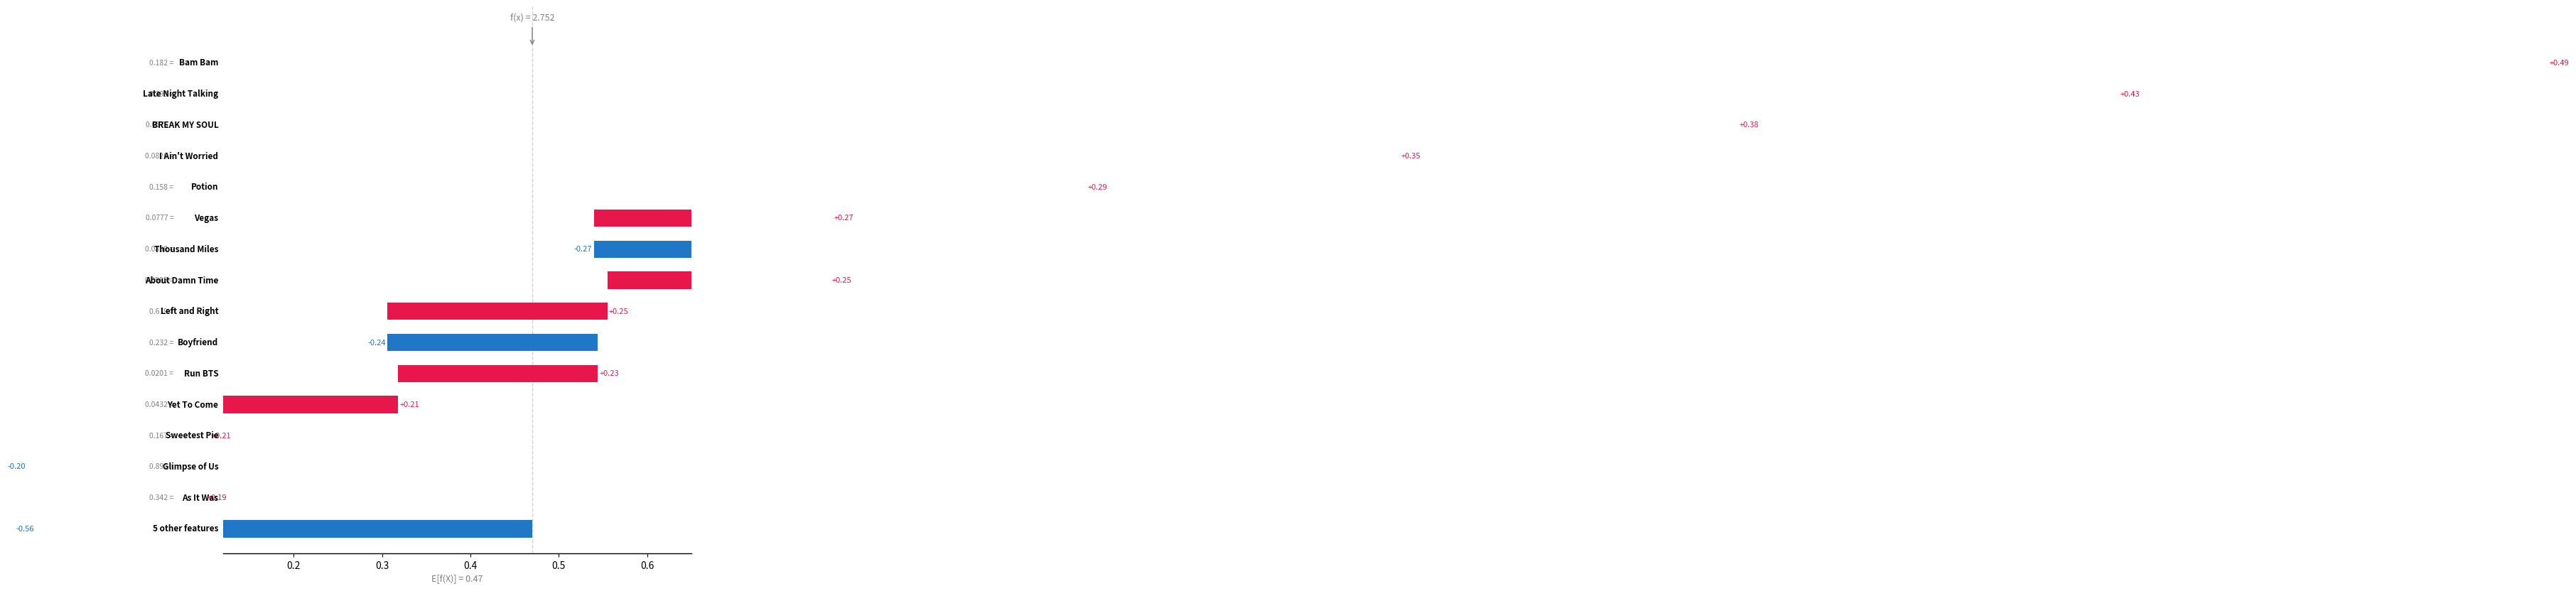

What is the smallest value displayed?

0.2